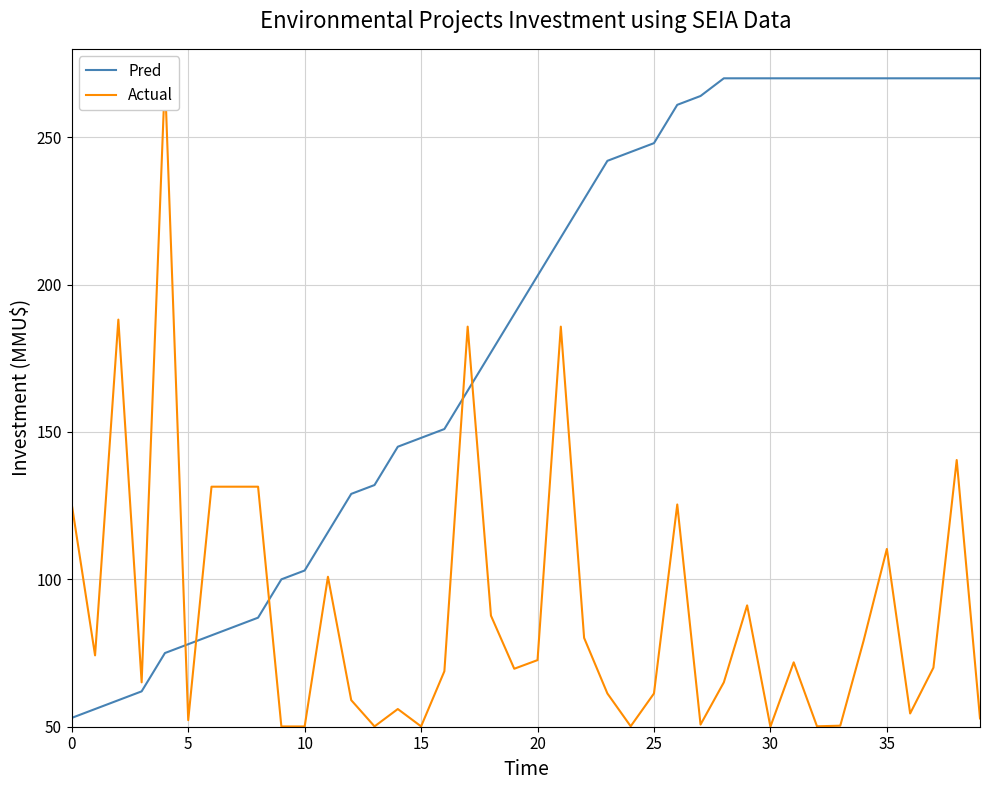

What is the difference between the highest and lowest values at 24?

194.8